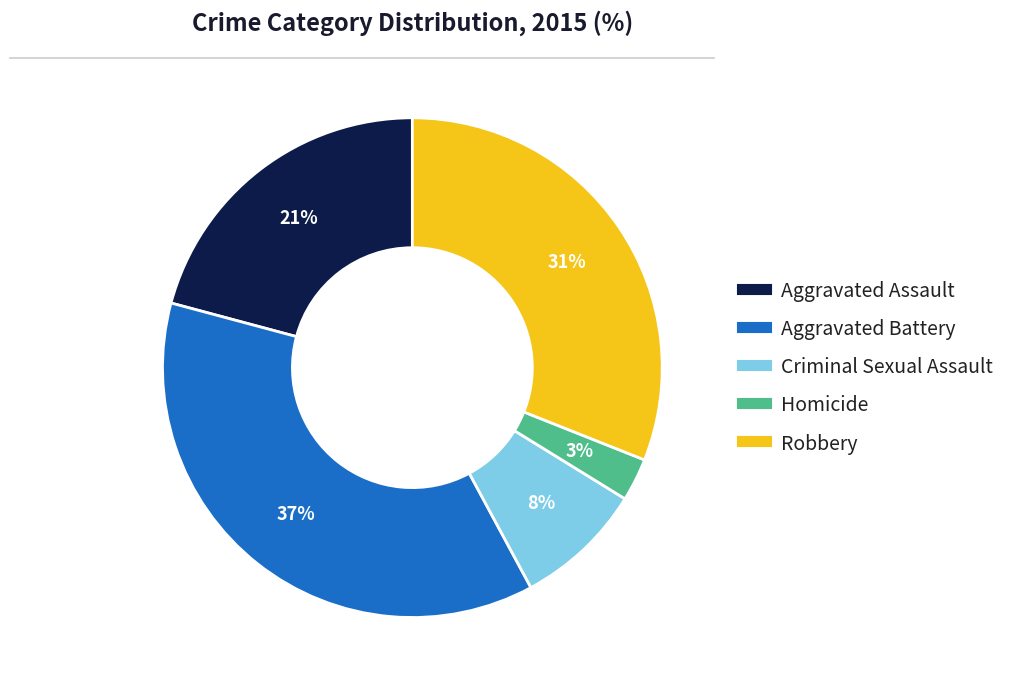

What percentage is the Aggravated Assault slice, to the nearest percent?

21%